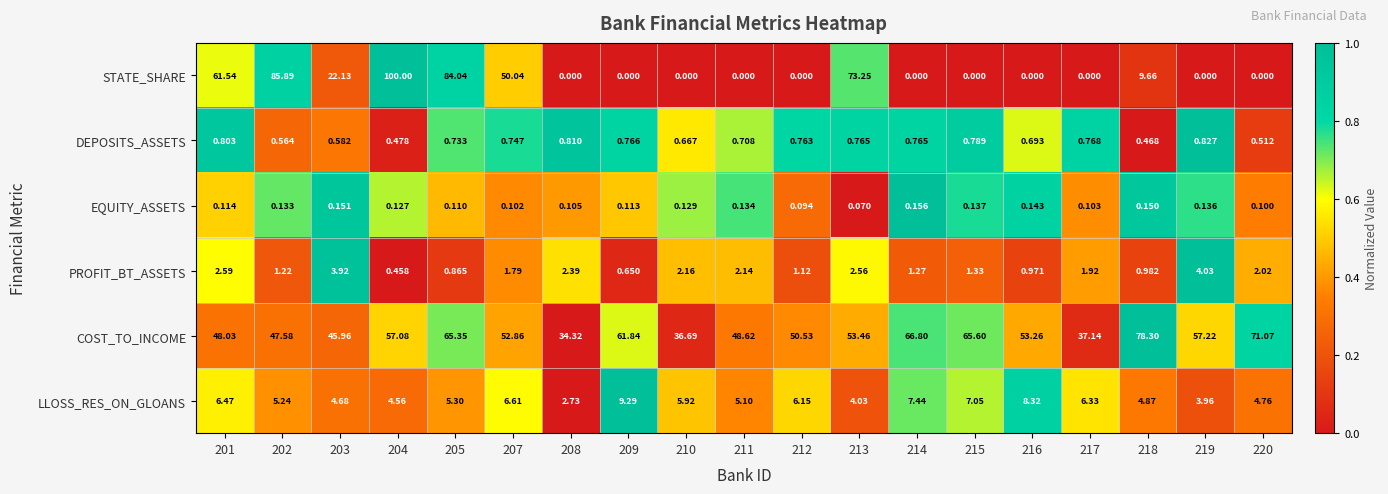

Rank the series at 215 from highest to lowest value.

COST_TO_INCOME, LLOSS_RES_ON_GLOANS, PROFIT_BT_ASSETS, DEPOSITS_ASSETS, EQUITY_ASSETS, STATE_SHARE